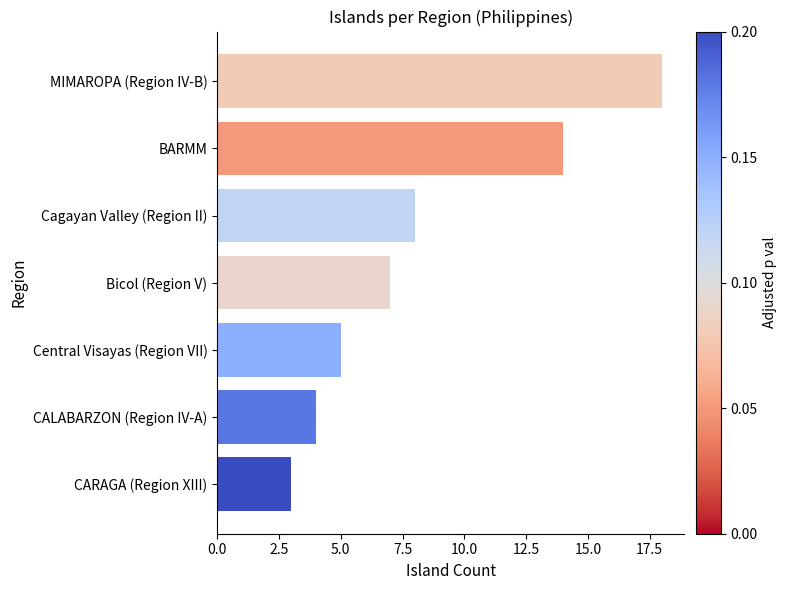

What is the difference between the values at Central Visayas (Region VII) and MIMAROPA (Region IV-B)?

13